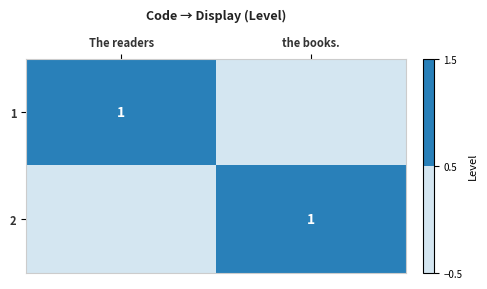

The 1 series shows 1 at The readers. True or false?

True